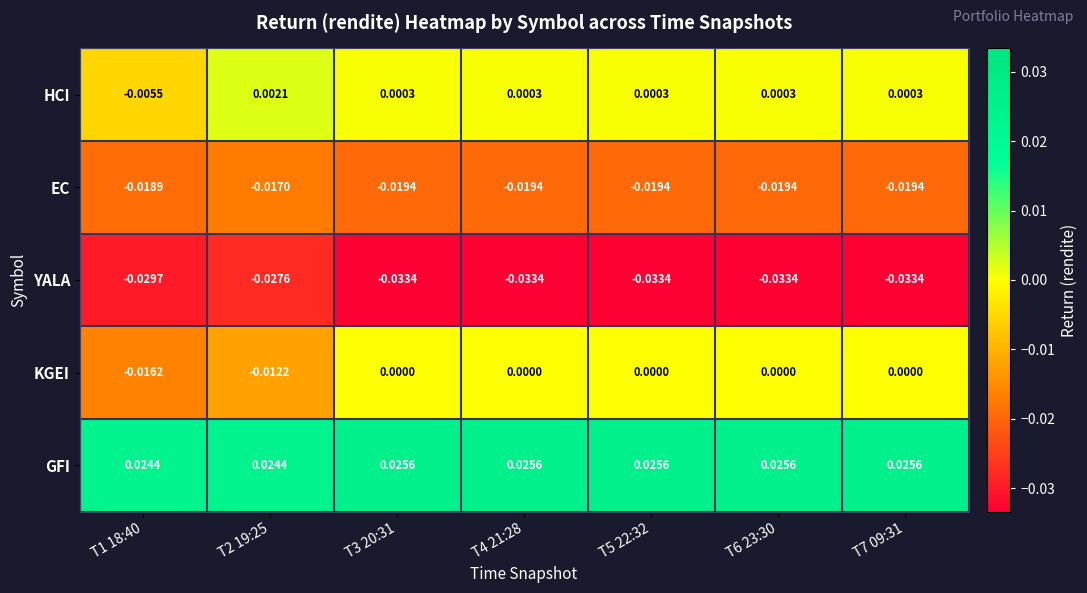

Rank the series by their maximum value, from lowest to highest.

YALA, EC, KGEI, HCI, GFI